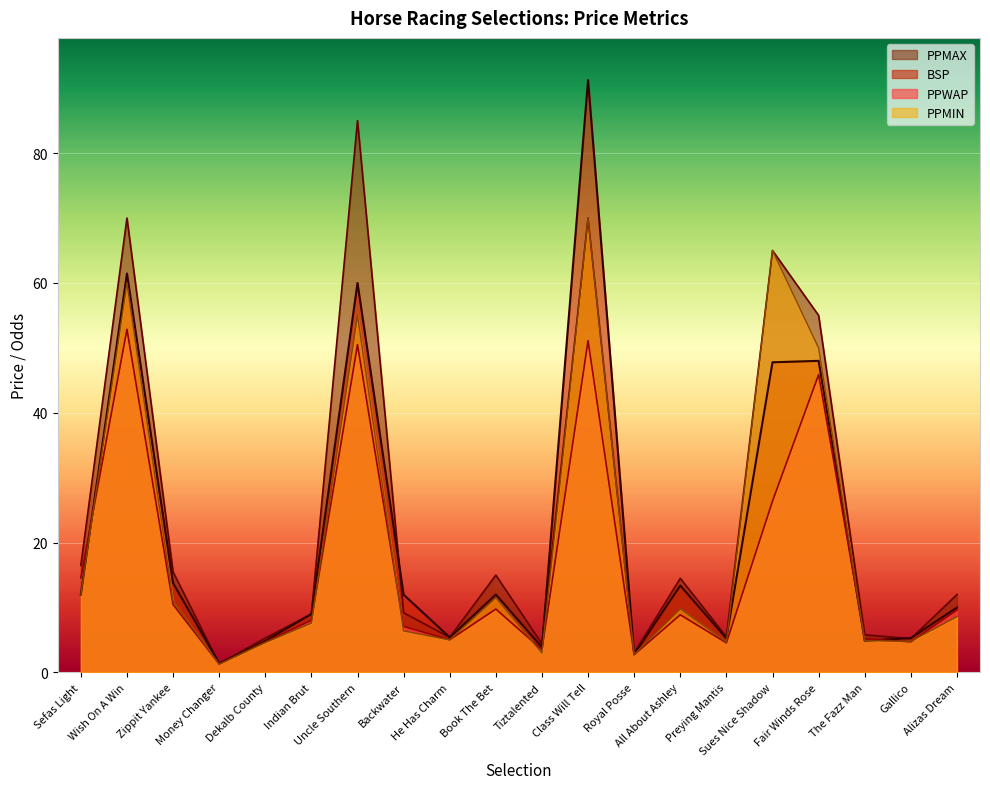

What are all the series names shown in the legend?

PPMAX, BSP, PPWAP, PPMIN